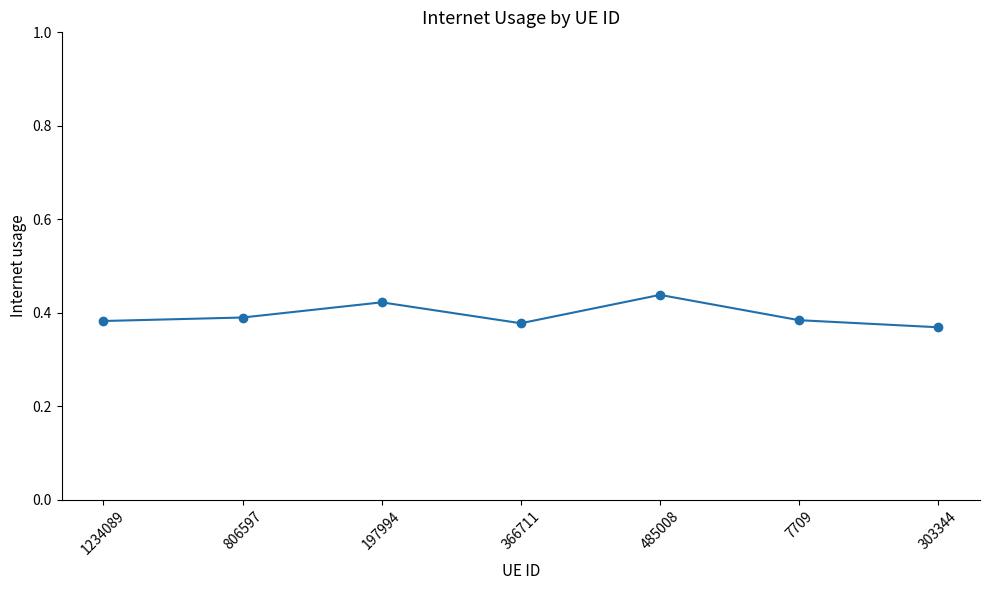

Count the values in the range 0 to 1.

7